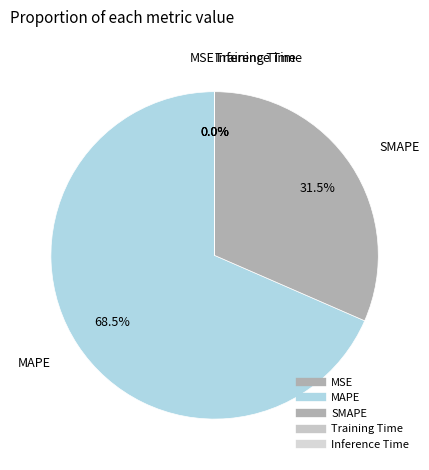

True or false: MSE accounts for 1% of the total.

False